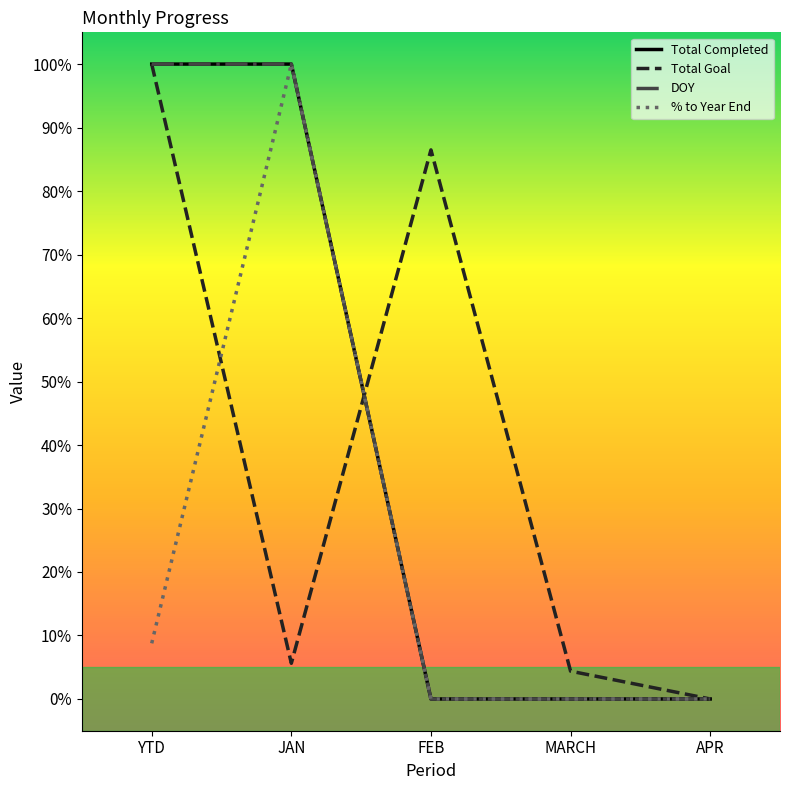

The value of Total Completed at YTD is 132.6. True or false?

False